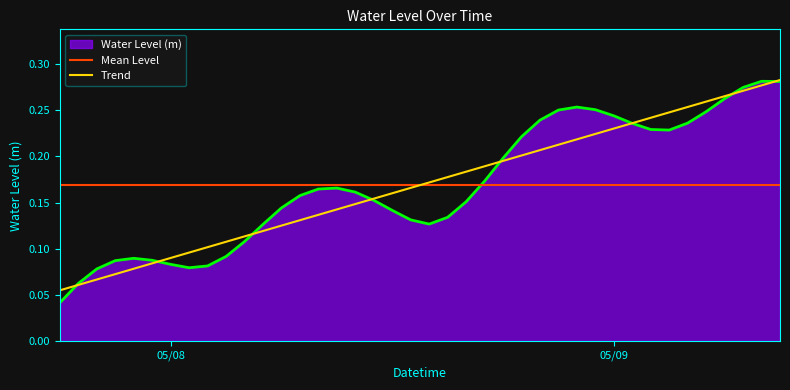

Which category has the lowest value across all series?

2023-05-07 18:00:00